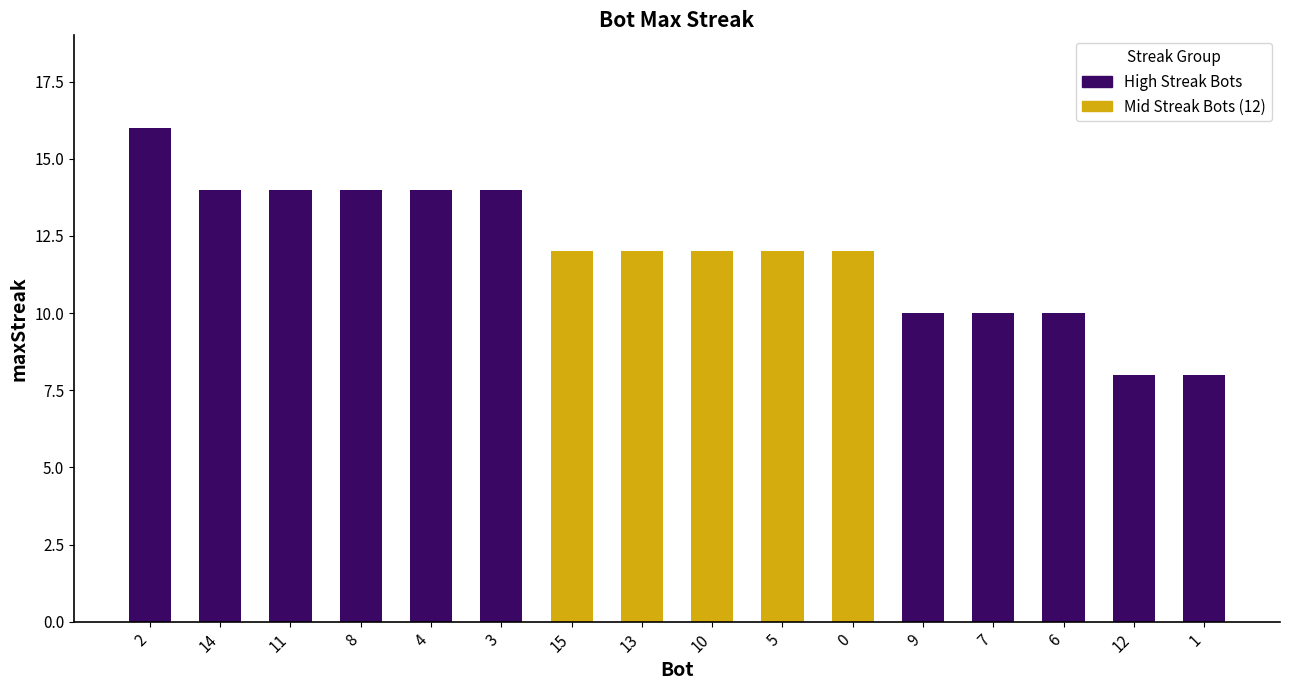

Are the bars grouped side by side (vs. stacked)?

No